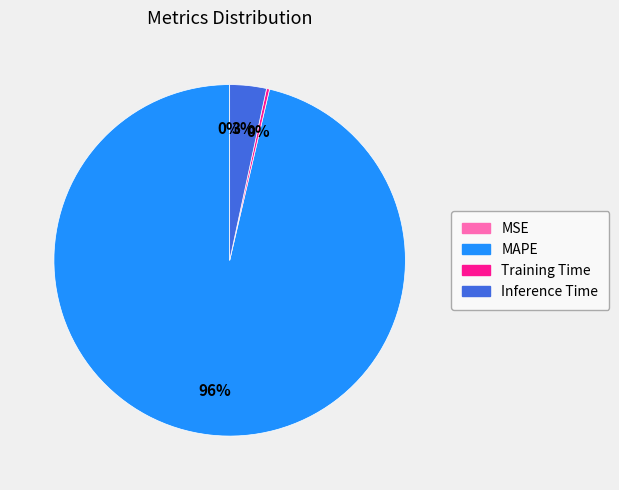

To the nearest percent, what portion does Inference Time represent?

3%